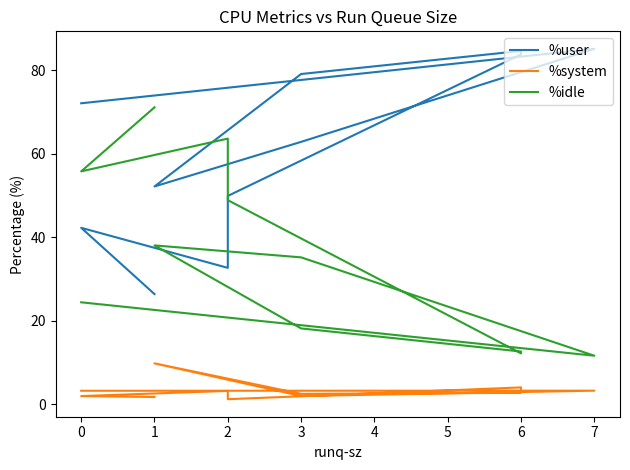

How many values in the %user series are below 62?

5